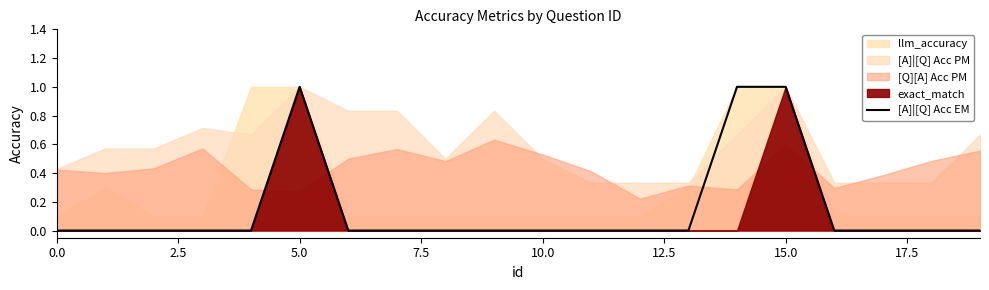

What is the difference between the maximum and minimum values?

1